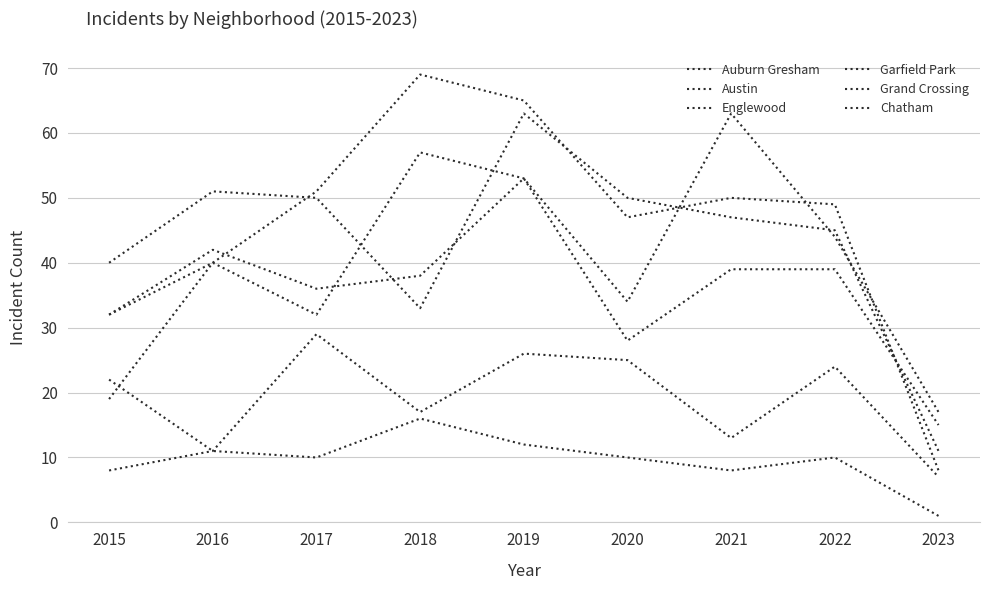

Is this an area chart (filled region under the line)?

No